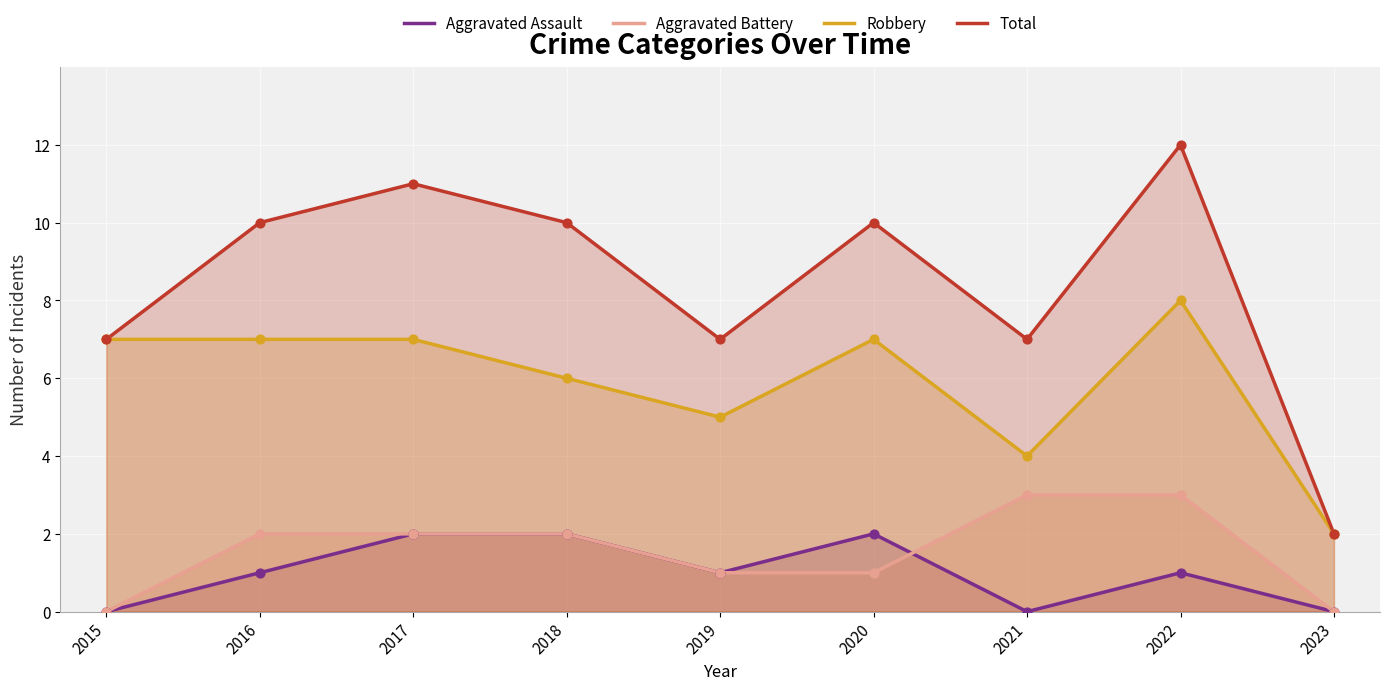

What is the total value across all series at 2018?

20